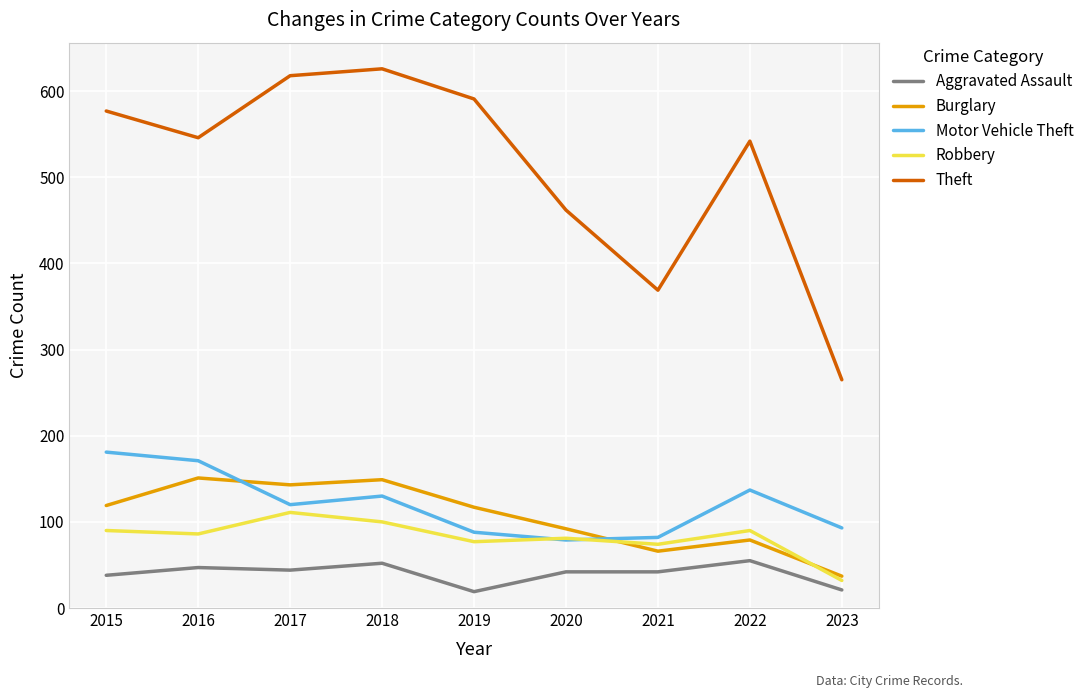

Rank the series by their maximum value, from lowest to highest.

Aggravated Assault, Robbery, Burglary, Motor Vehicle Theft, Theft